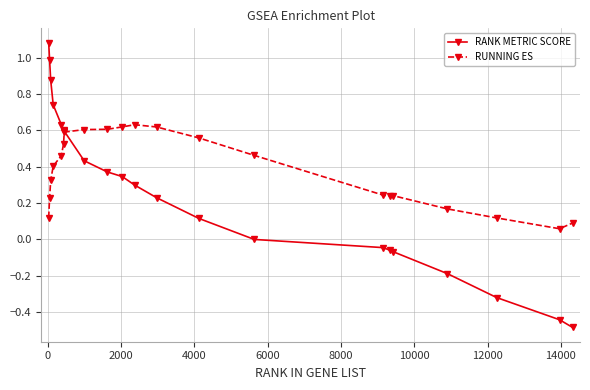

How many distinct data groups are displayed?

2